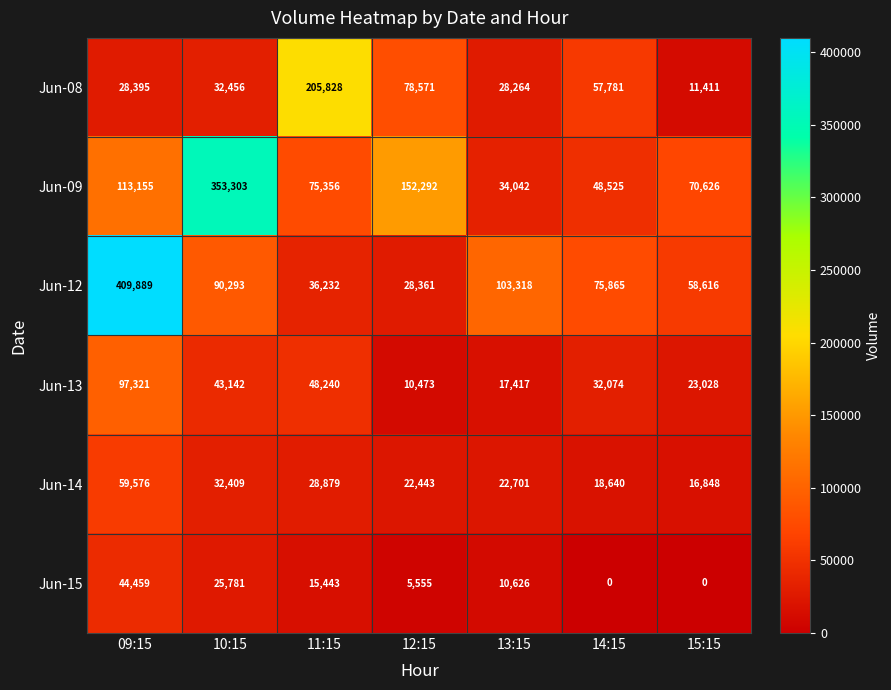

Count the Jun-15 values in the range 0 to 25781.

6